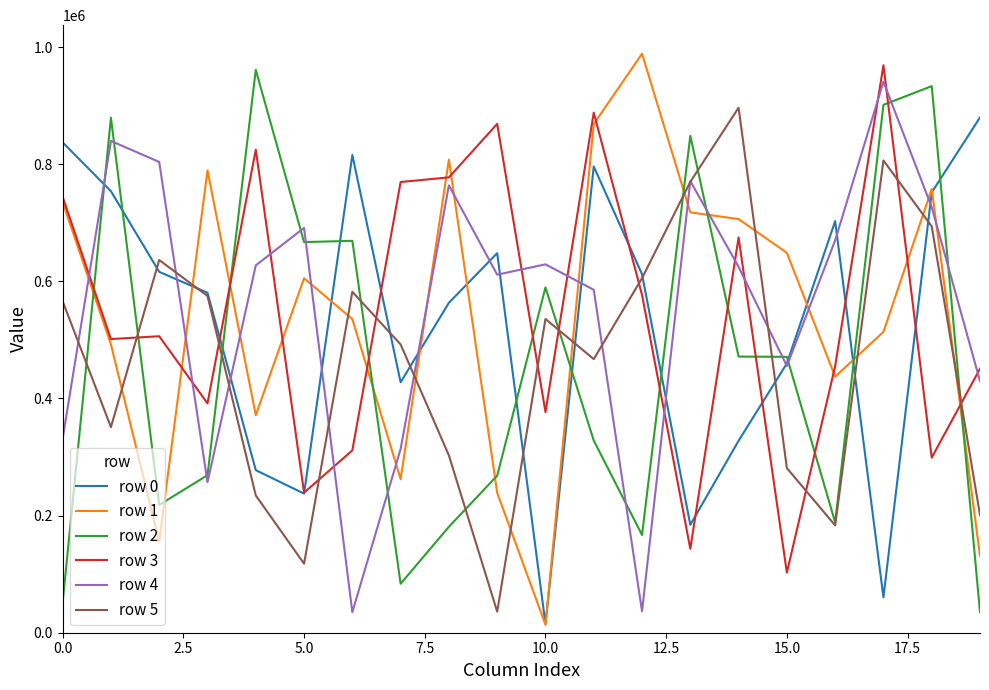

What is the maximum value for row 4?

940881